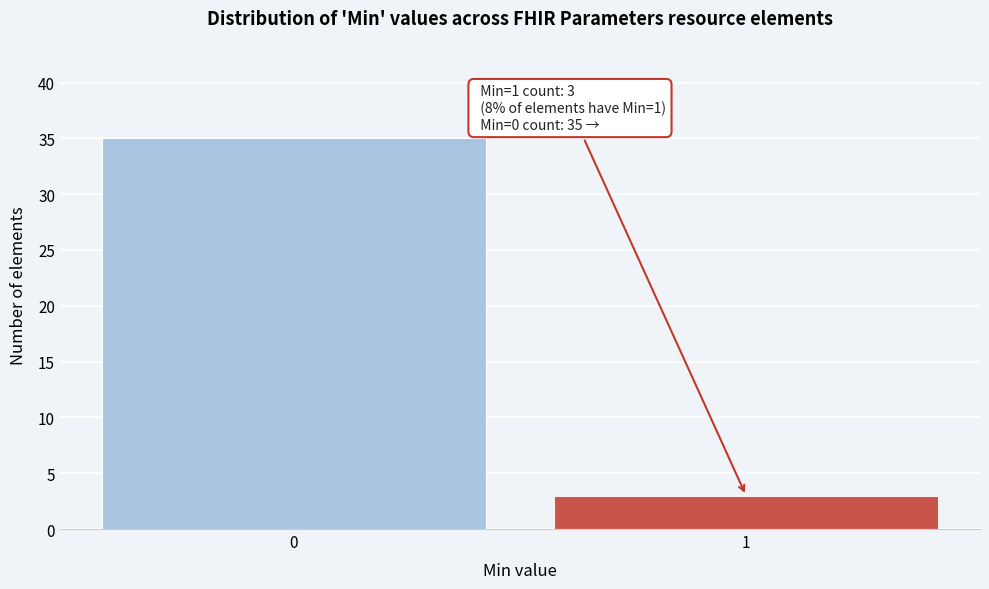

Reading left to right, what are all the values shown in this chart?

35	3